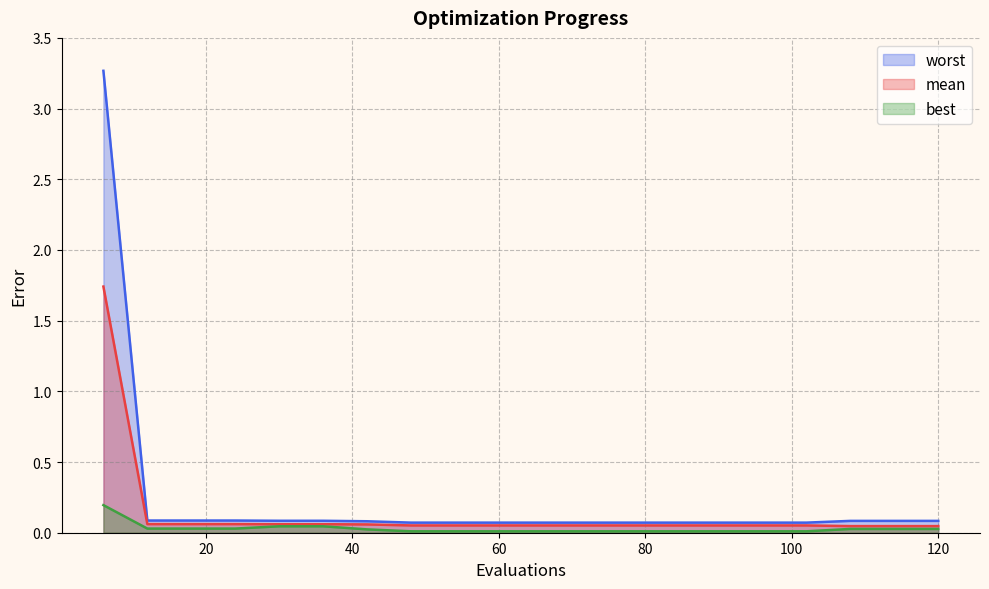

What are all the series names shown in the legend?

mean, best, worst